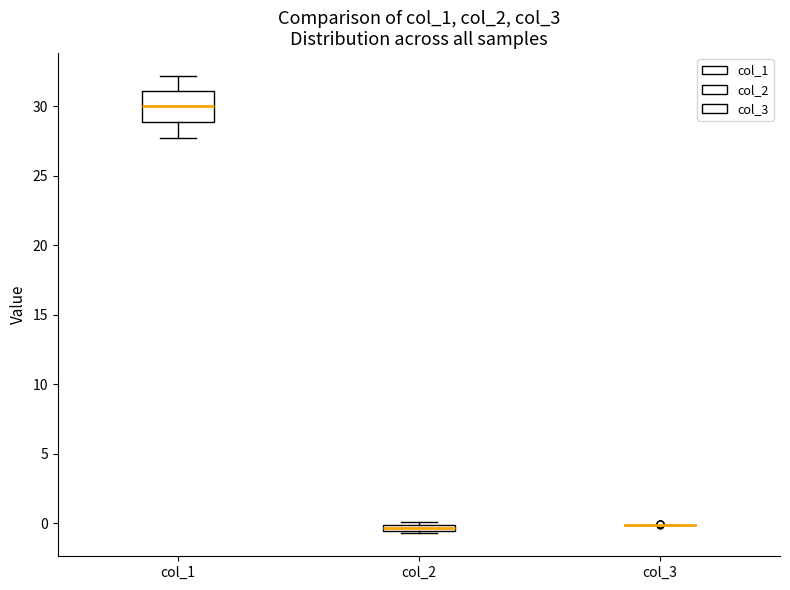

Which box is the tallest, from its lower edge to its upper edge?

col_1